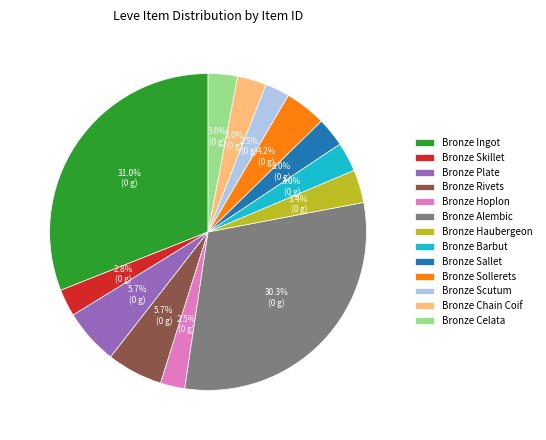

To the nearest percent, what portion does Bronze Sallet represent?

3%